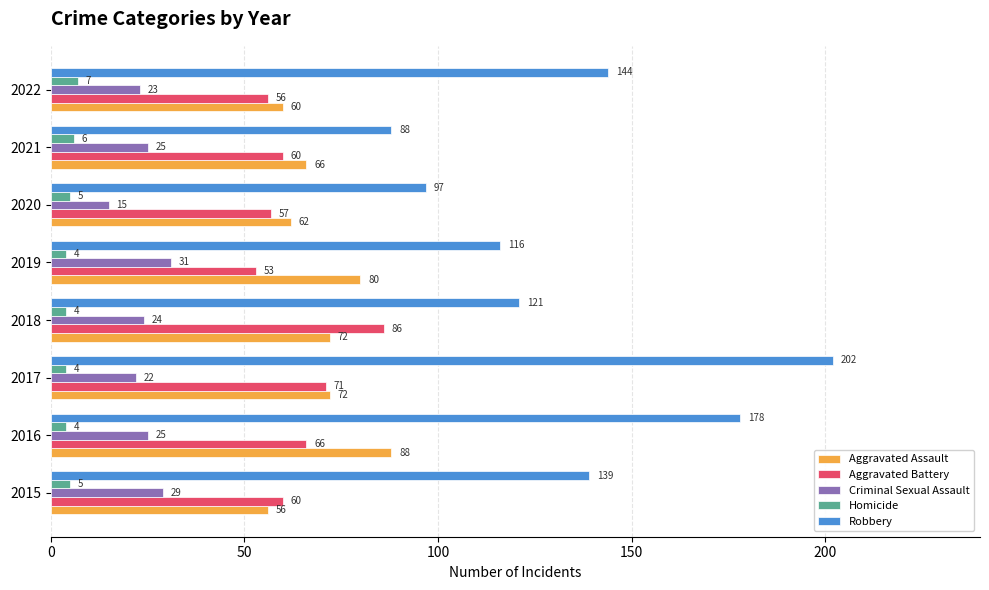

At which label is Criminal Sexual Assault closest to 23?

2022